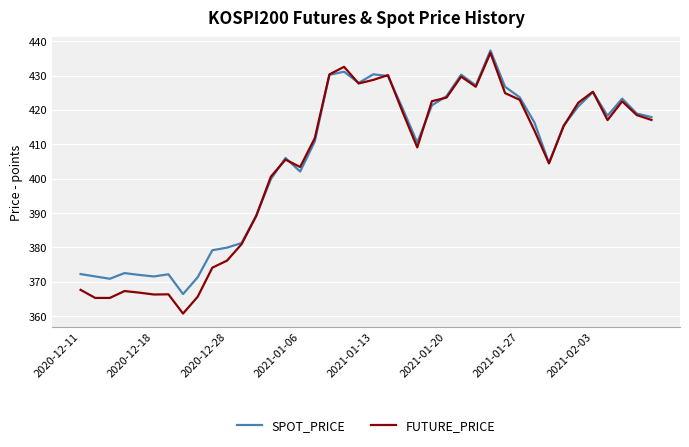

At how many categories does at least one series exceed 386?

28